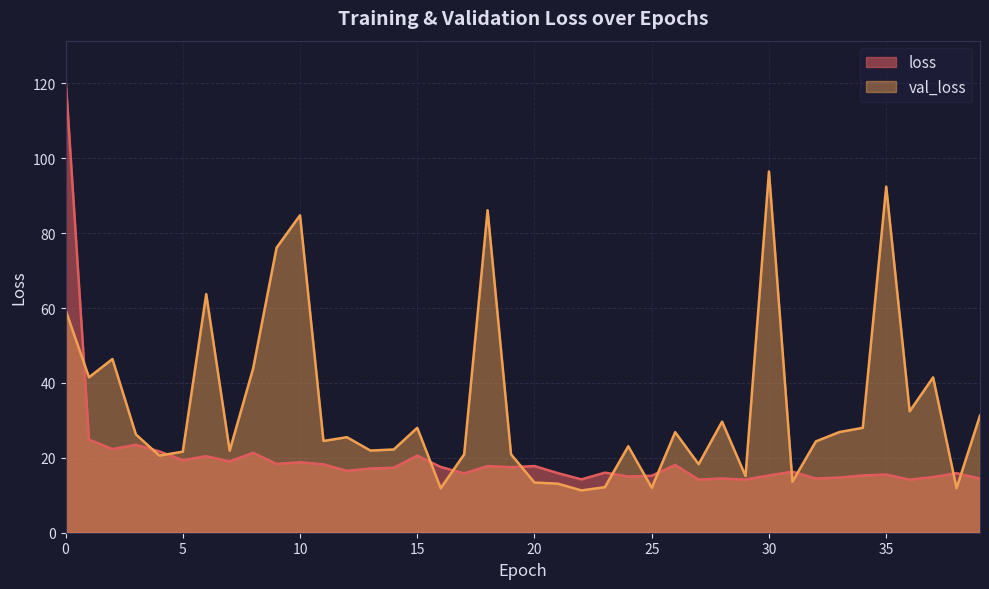

Which series has the widest spread of values?

loss